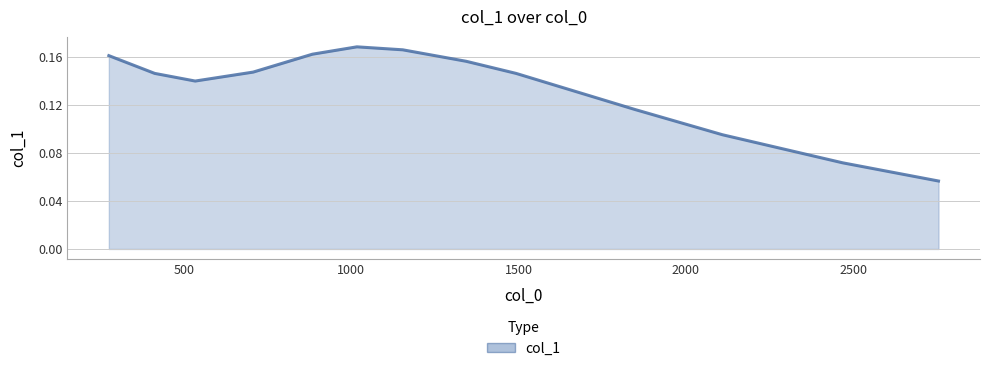

True or false: there are more than 0 points higher than both neighbors.

True